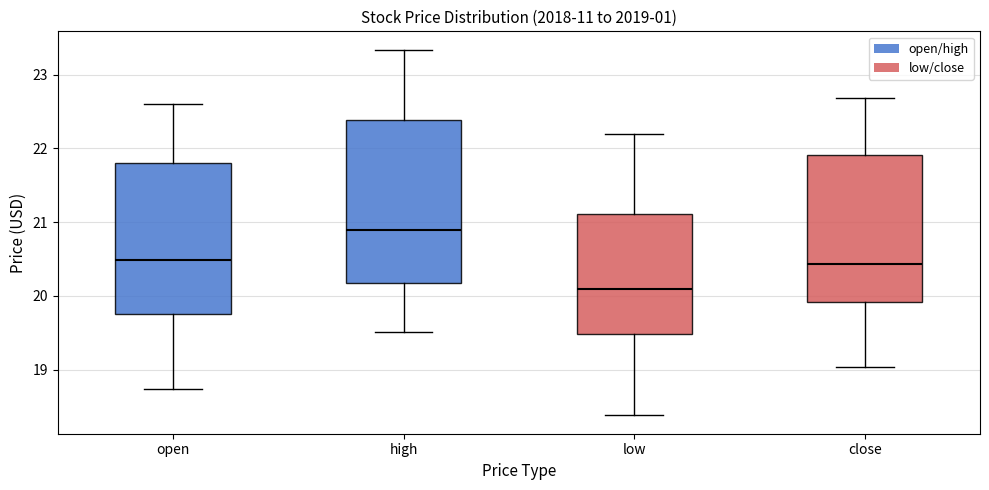

Where does the lower whisker of the box for high end on the y-axis? The values are not printed on the chart, so give them approximately, as read against the axis.

19.5